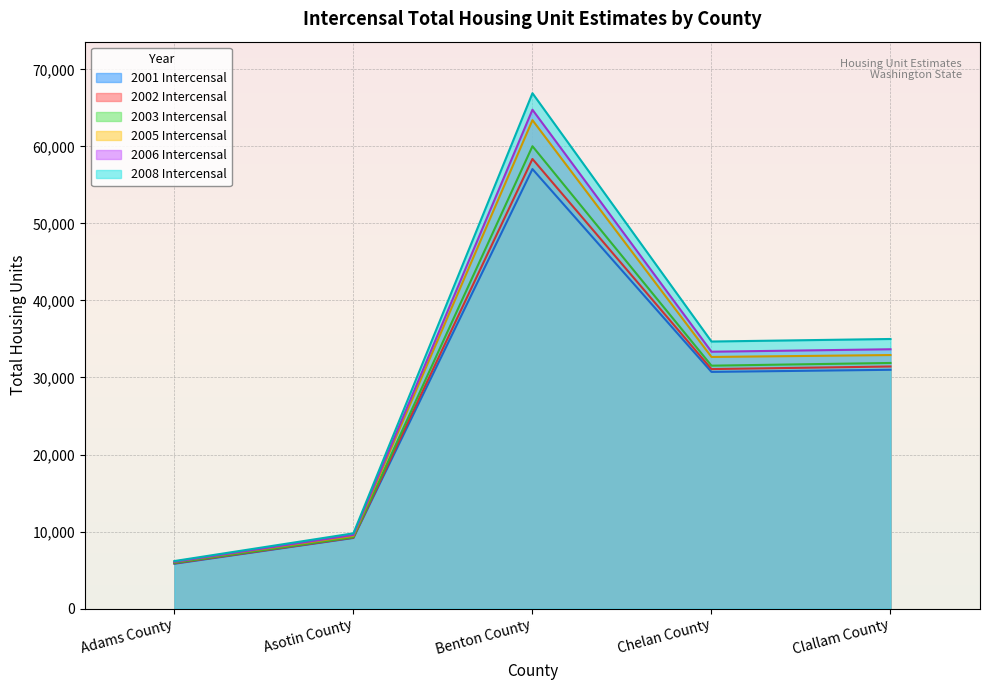

What is the difference between the maximum and minimum values in the 2002 Intercensal series?

52484